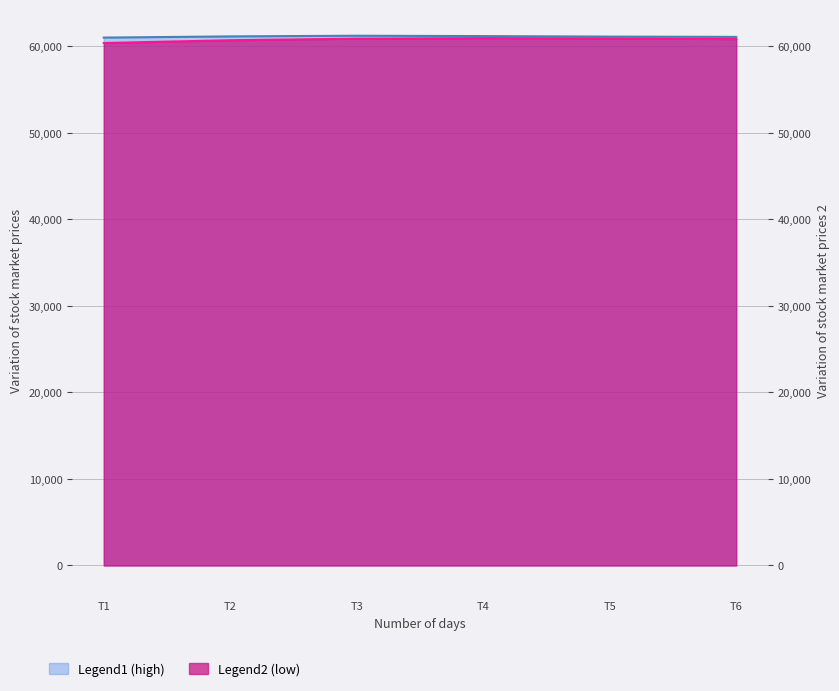

Rank the series by their average value, from lowest to highest.

low, high